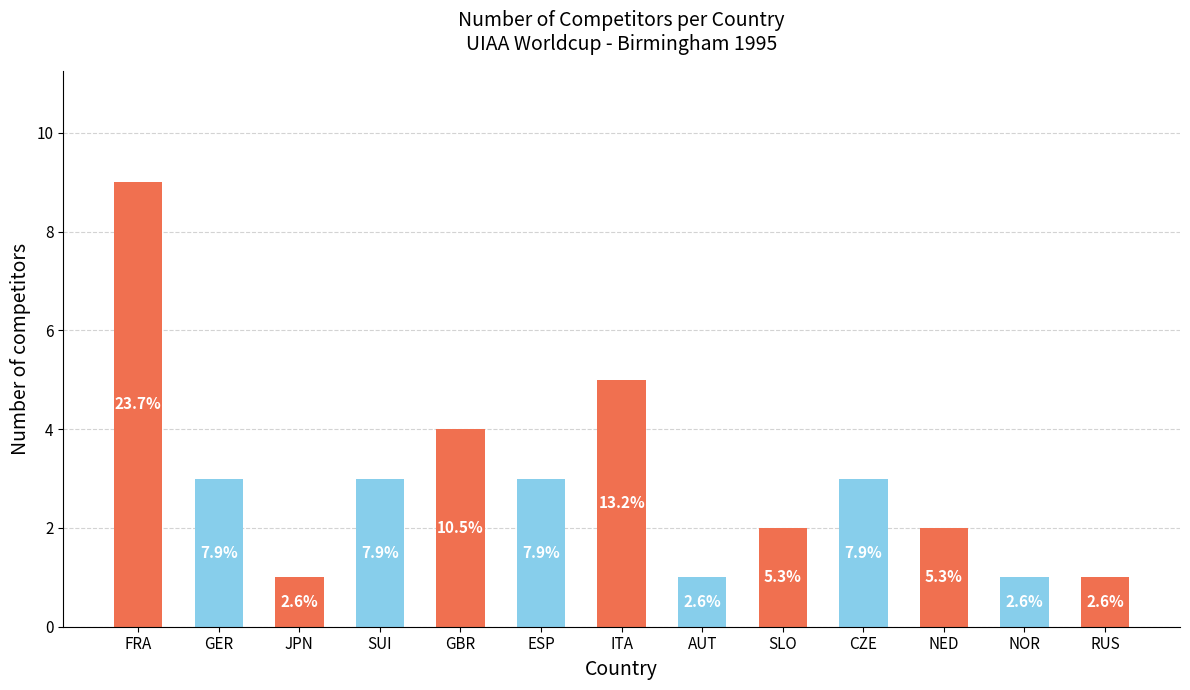

Rank the categories by value from highest to lowest.

FRA, ITA, GBR, GER, SUI, ESP, CZE, SLO, NED, JPN, AUT, NOR, RUS